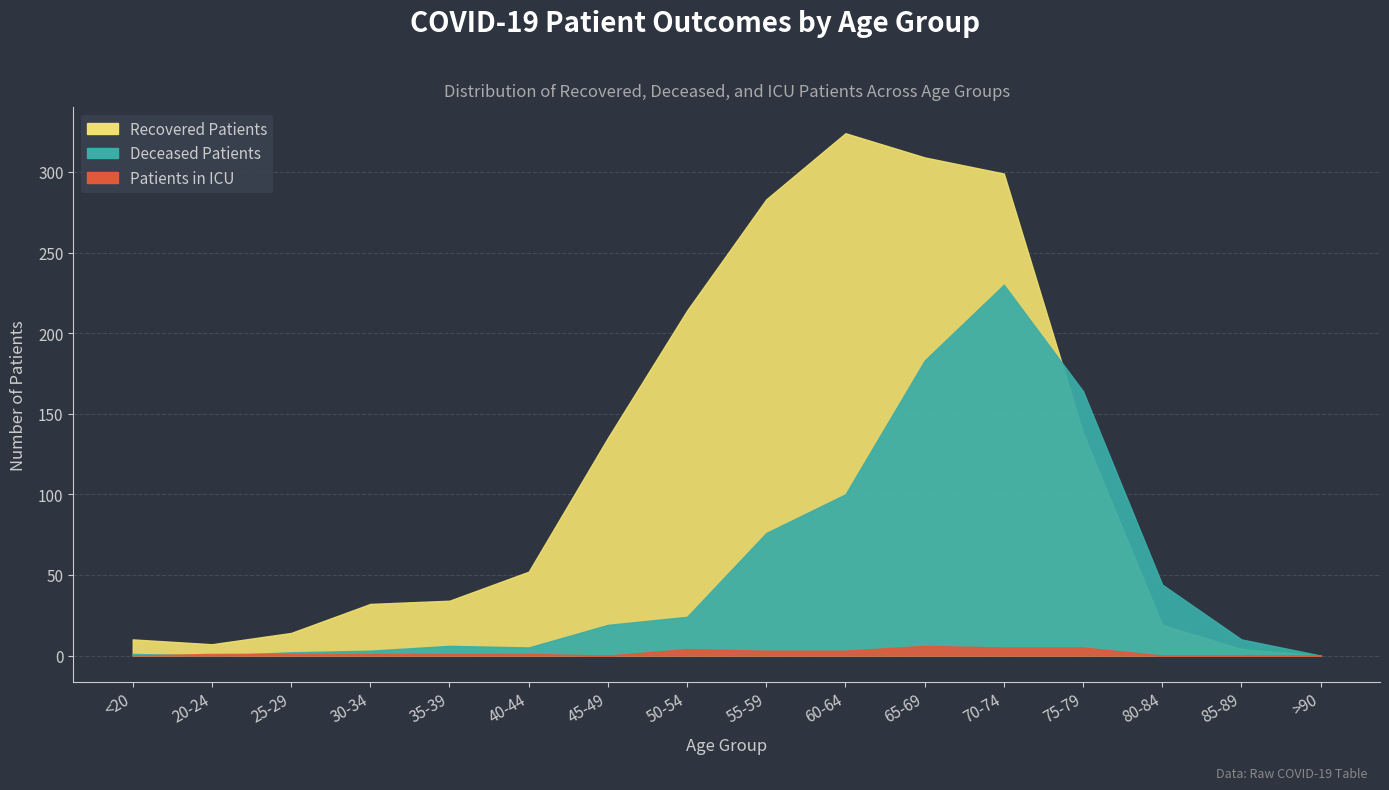

The deceased_patients series shows 23 at 55-59. True or false?

False